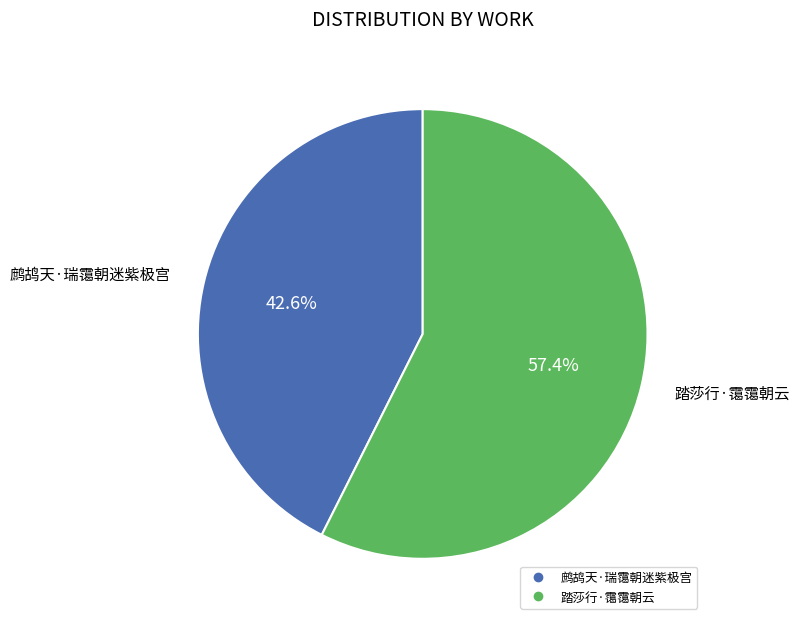

What is the smallest slice in the pie chart?

鹧鸪天·瑞霭朝迷紫极宫